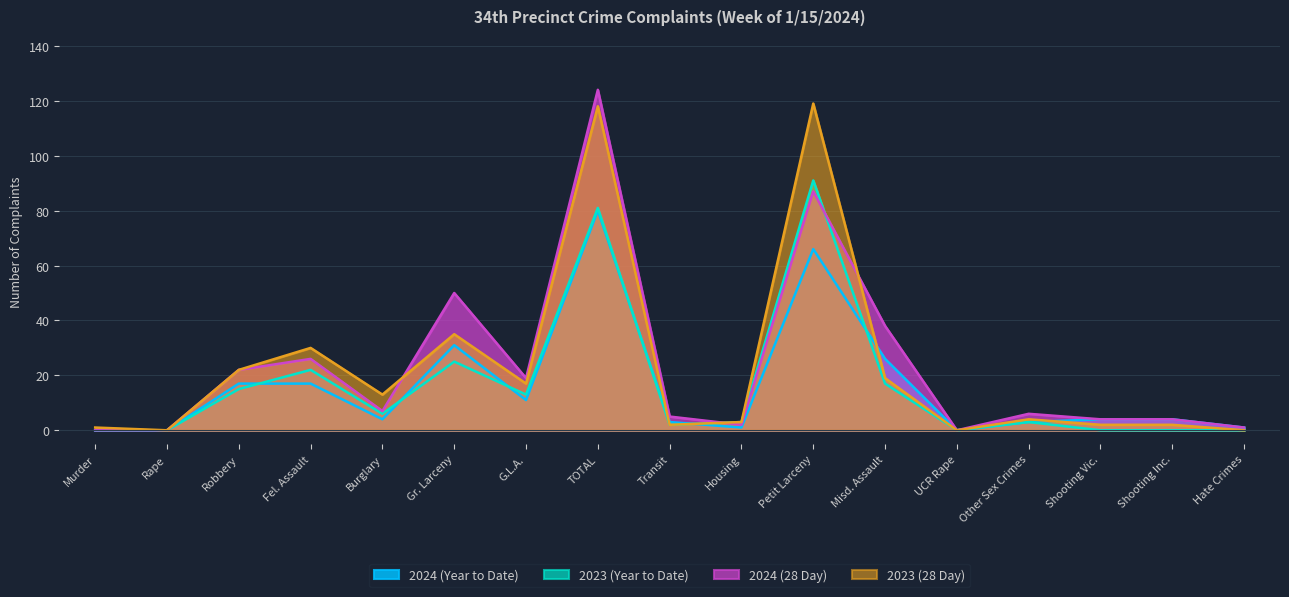

What is the maximum value for 2024 (Year to Date)?

80